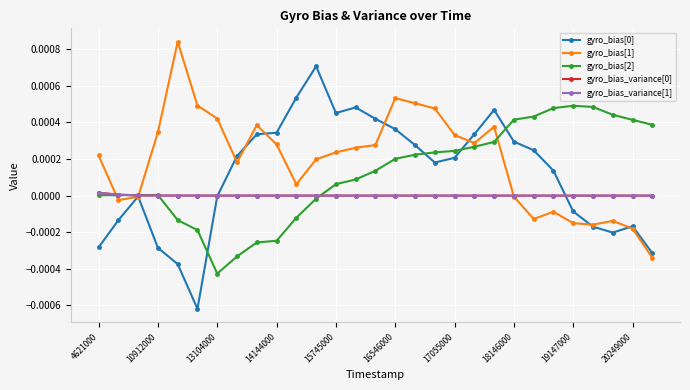

Which series ends up on top after the final intersection of gyro_bias_variance[0] and gyro_bias[0]?

gyro_bias_variance[0]